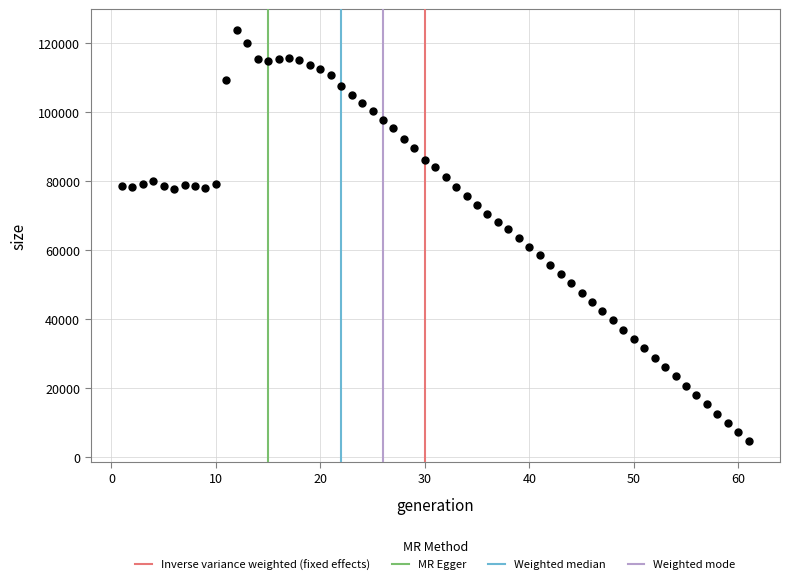

What is the range of Y values (max minus min)?

119453